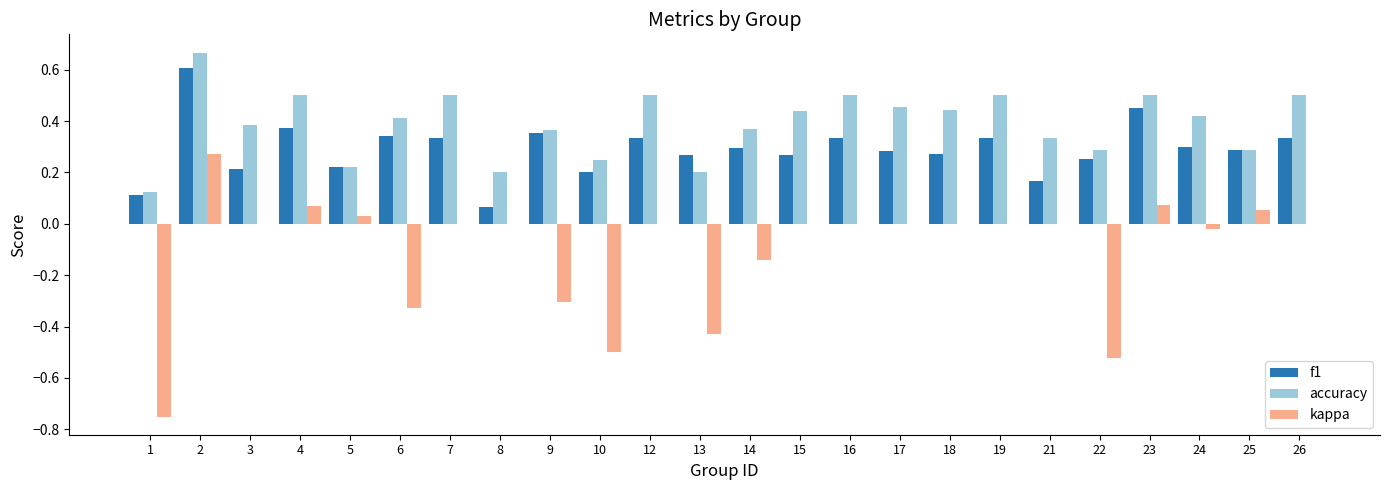

The kappa series shows -0.3 at 1. True or false?

False